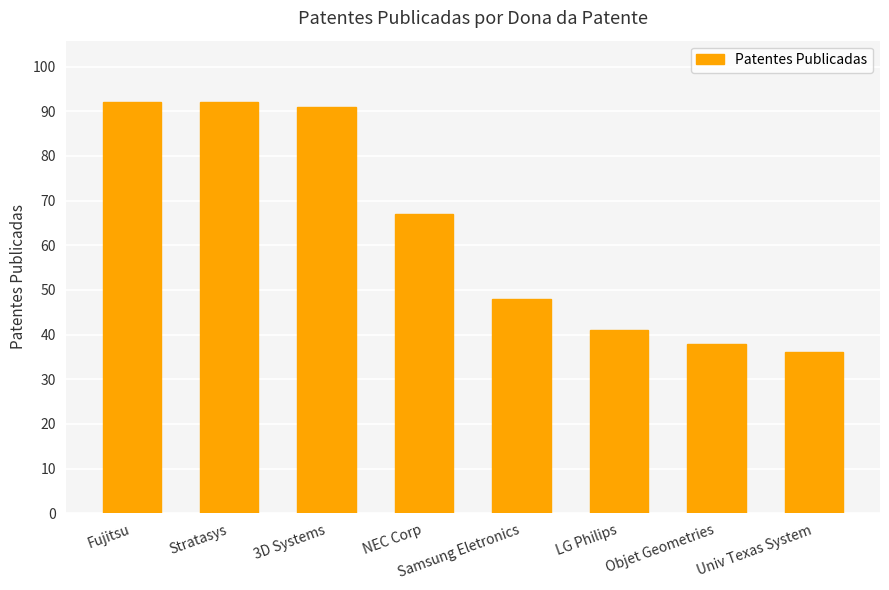

What is the sum of the values at Objet Geometries and LG Philips?

79